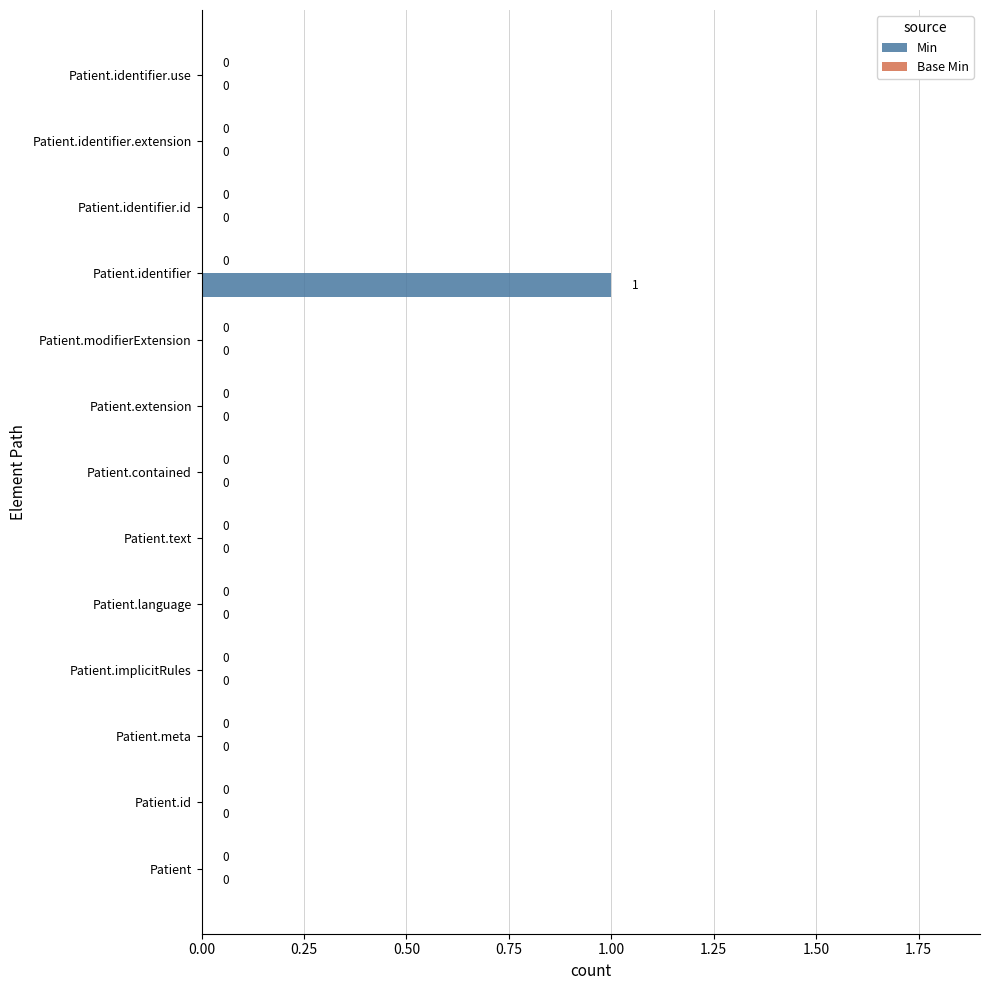

Count the number of data series in this chart.

1